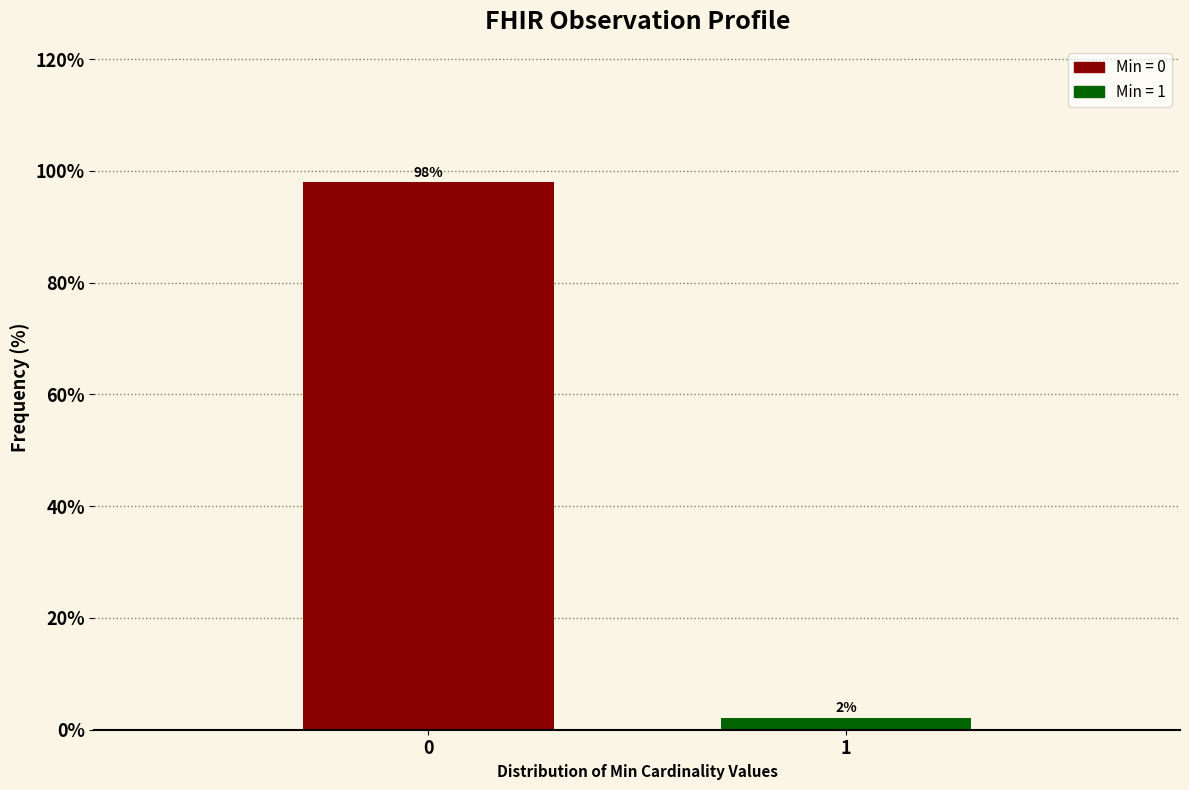

What is the value of the 1st bar from the left?

97.9